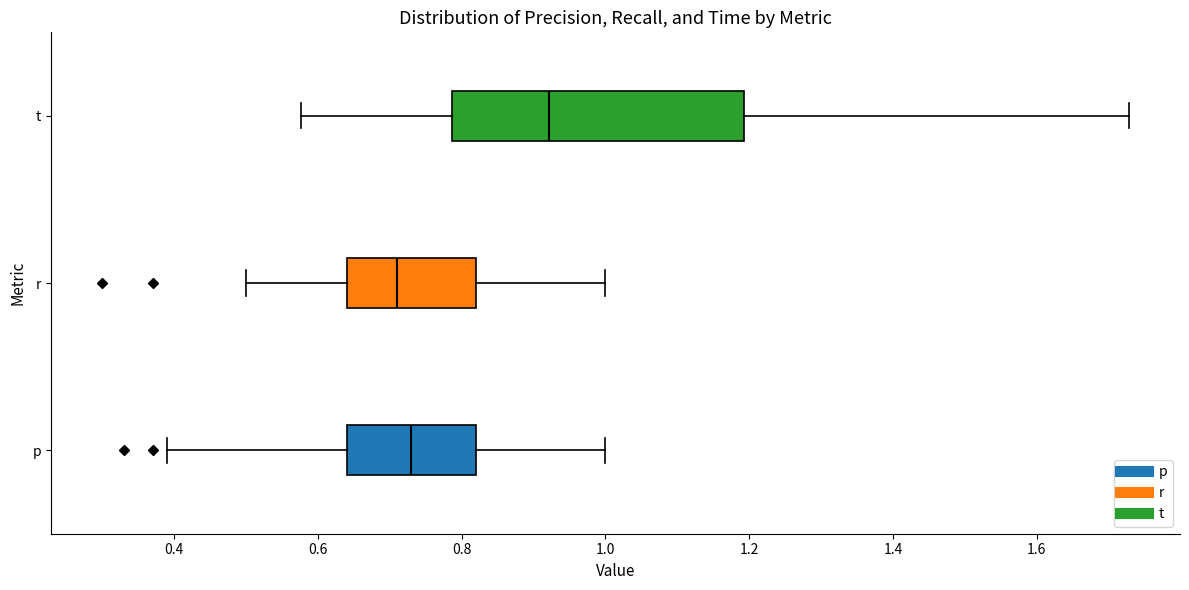

Which box's median line is the furthest to the left?

r